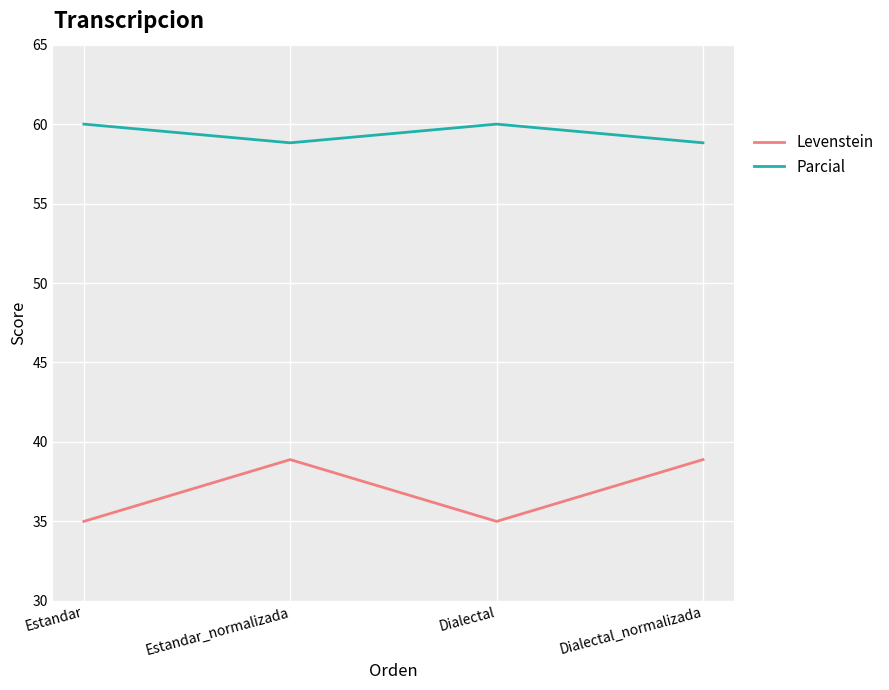

True or false: Parcial and Levenstein cross at least once.

False